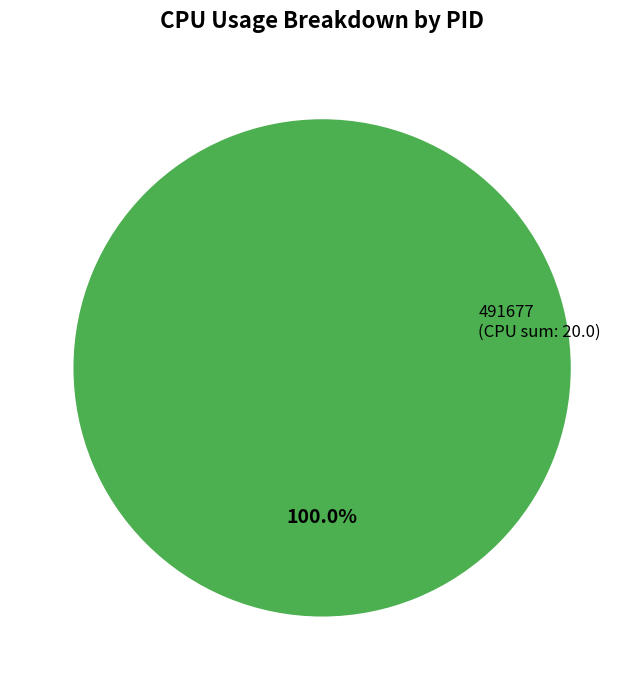

Rank the categories by value from lowest to highest.

491677